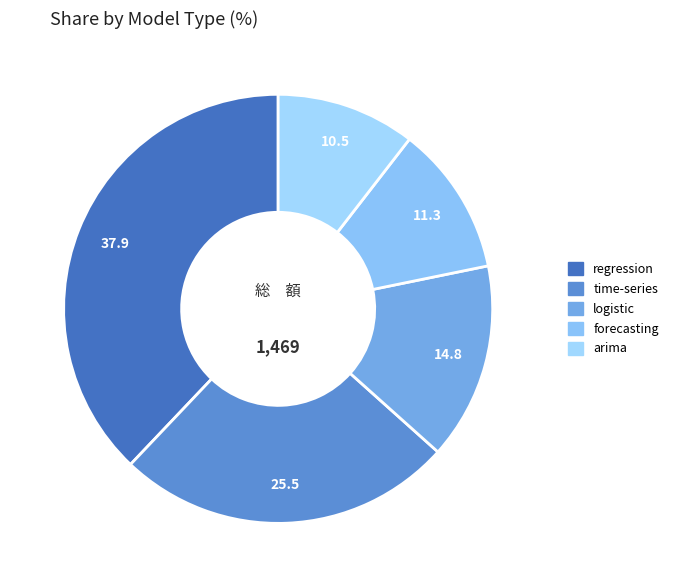

Which has a higher value, regression or arima?

regression